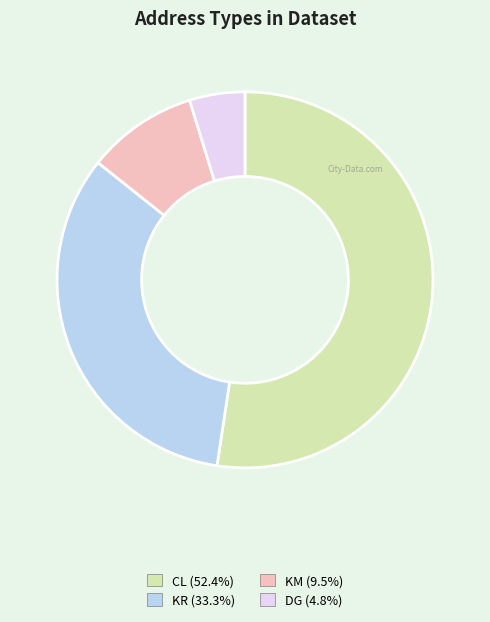

How many segments does this pie chart have?

4